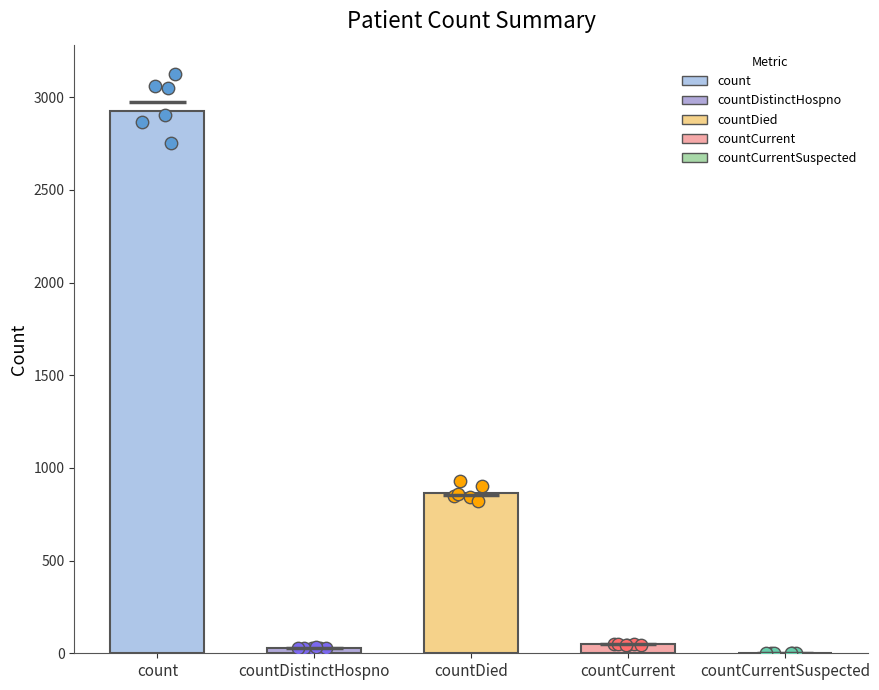

Which has a higher value, count or countCurrent?

count